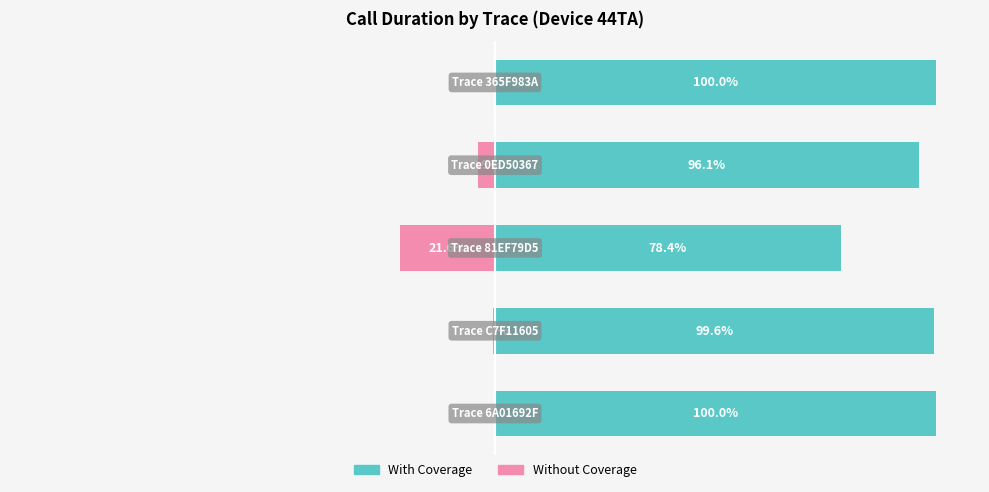

Is the value of With Coverage at 2 greater than the value of Without Coverage at 1?

Yes